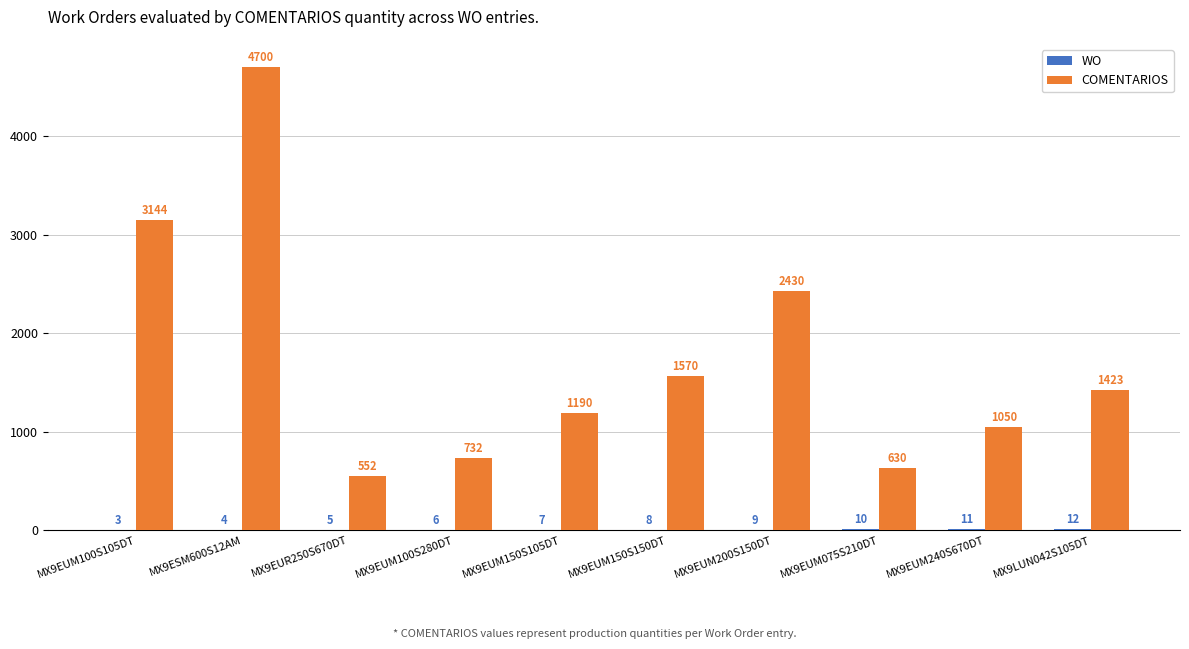

The COMENTARIOS series shows 2437 at MX9EUM150S150DT. True or false?

False